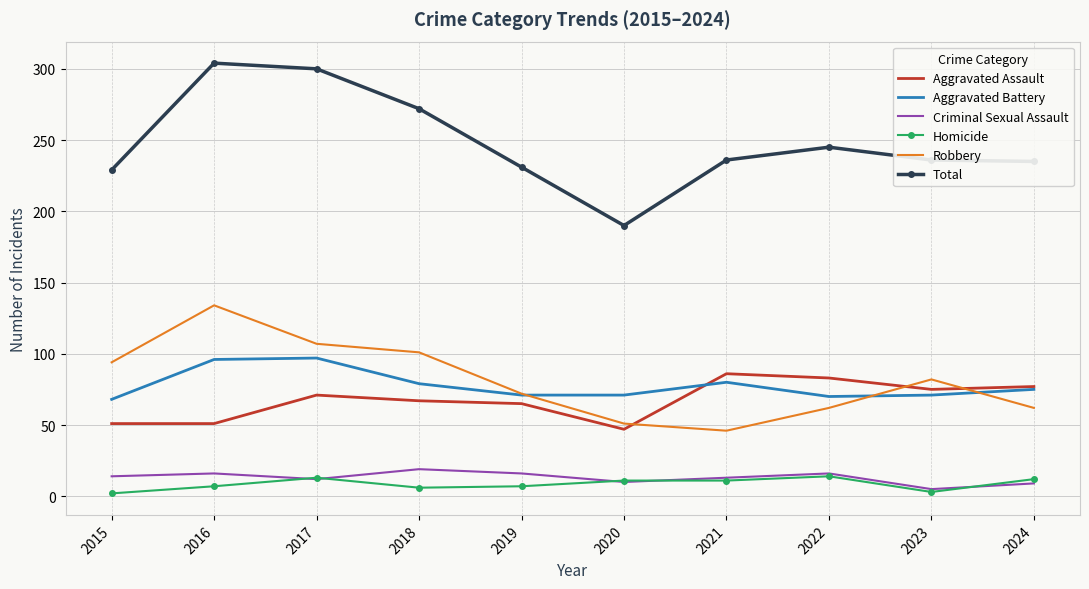

True or false: Total and Criminal Sexual Assault intersect in this chart.

False